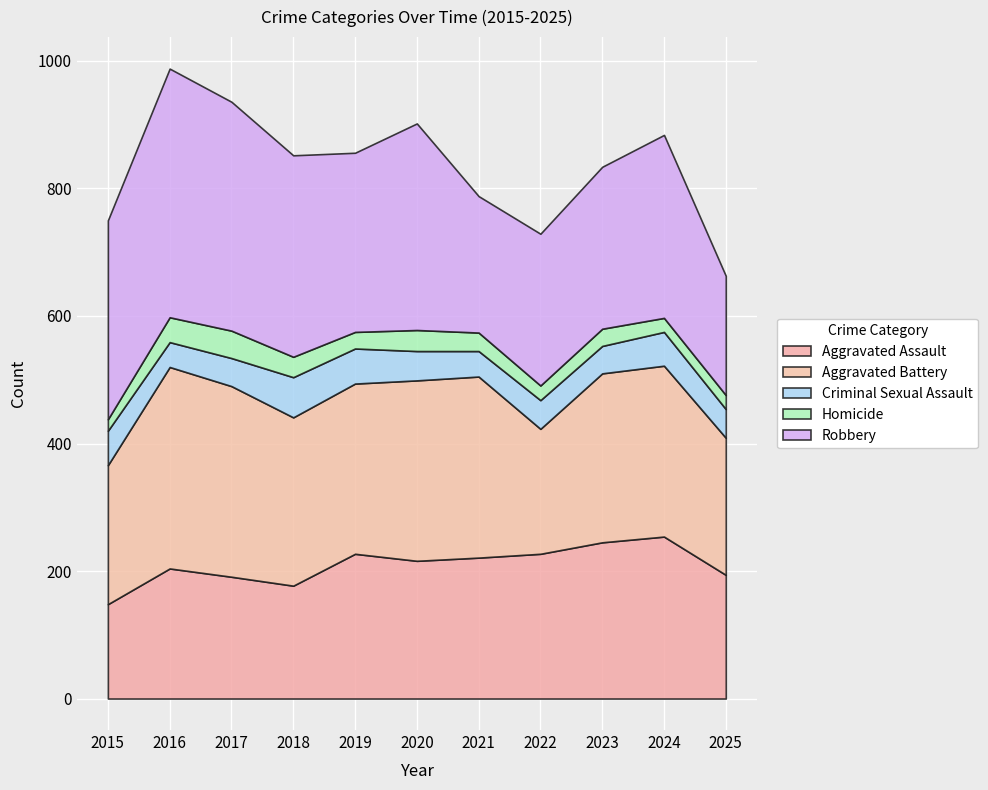

Where does the Robbery series first go above 287?

2015